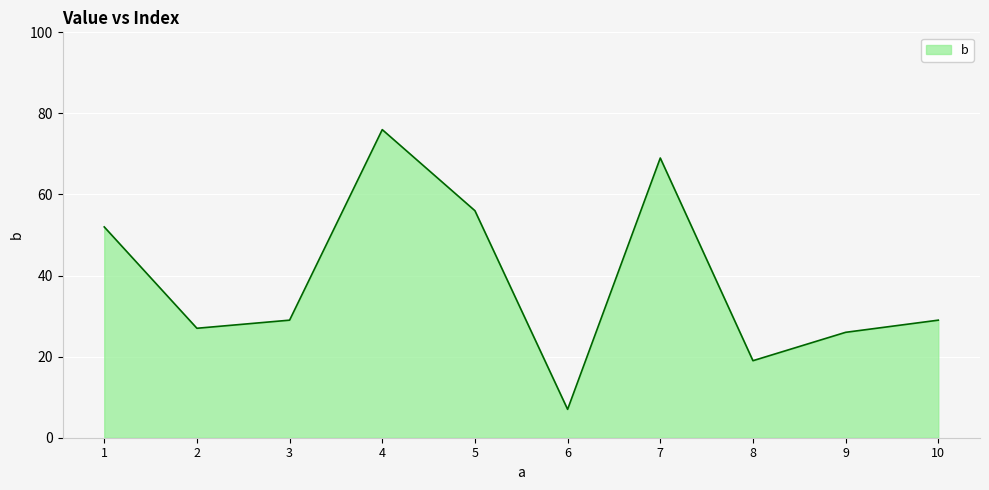

Which has a higher value, 3 or 2?

3